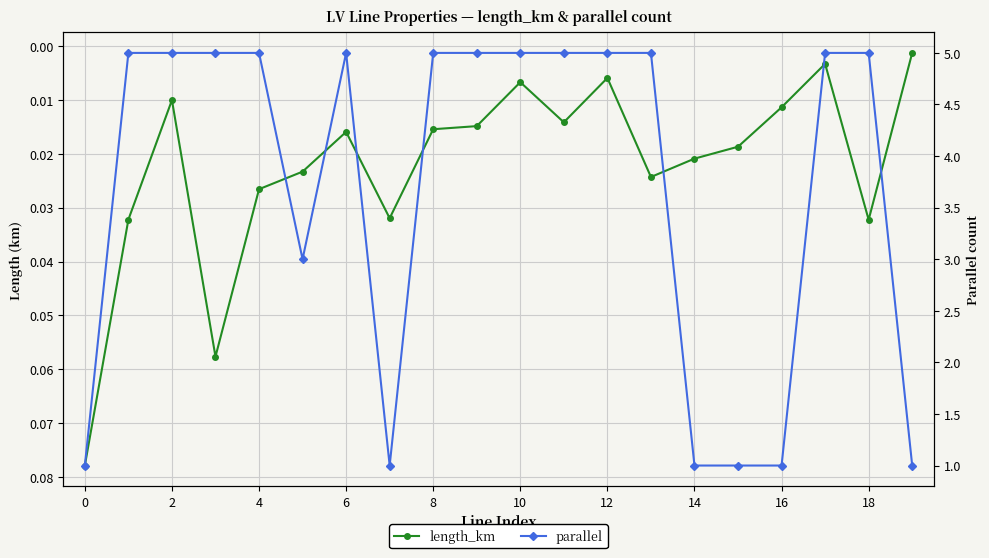

True or false: parallel has a value of 5.0 at 12.

True